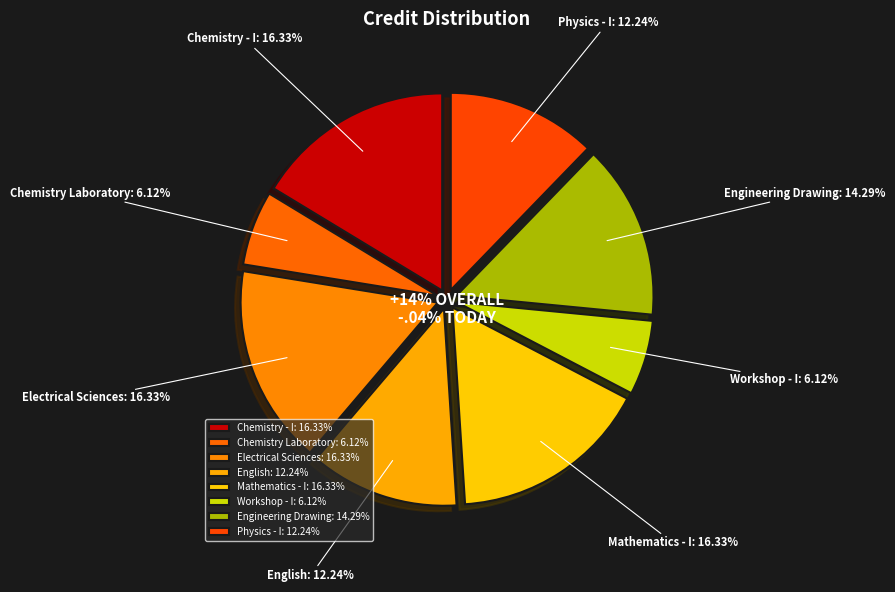

Which slice is the smallest?

Chemistry Laboratory